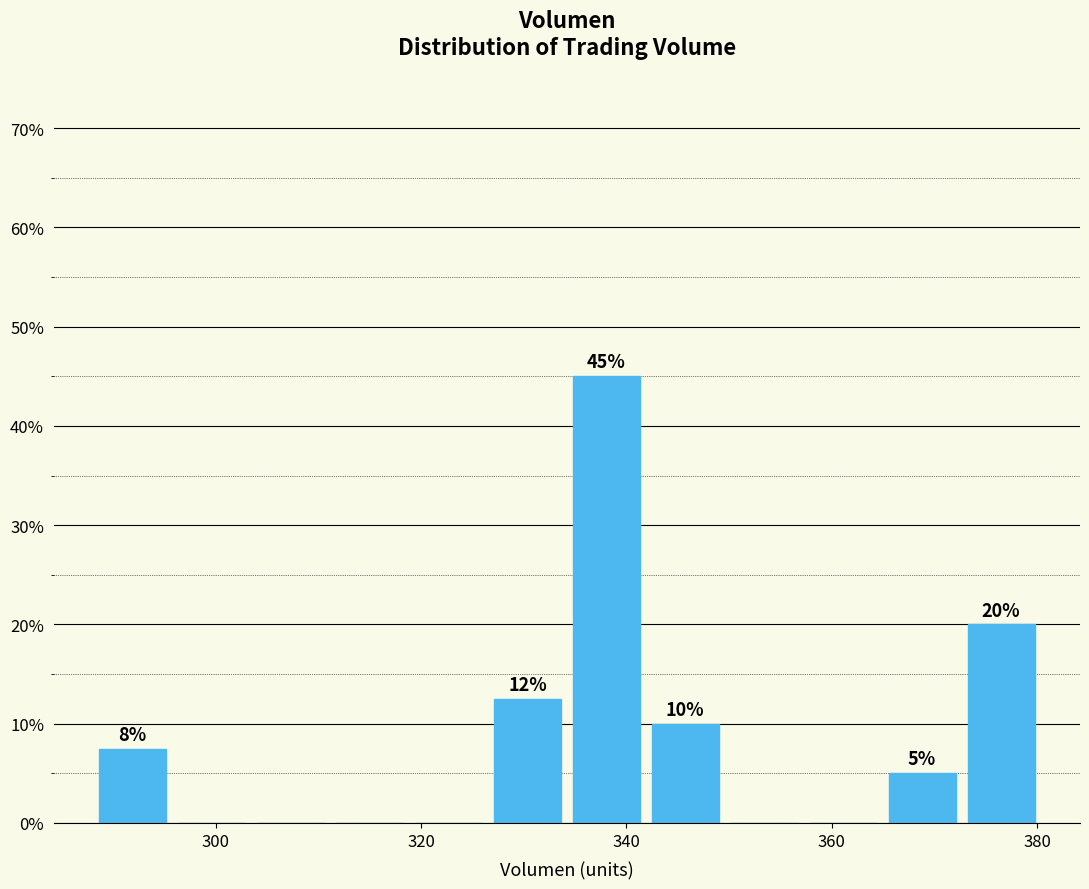

Around what value on the x-axis is the tallest bar? Give the approximate position of its centre, as read against the axis.

338